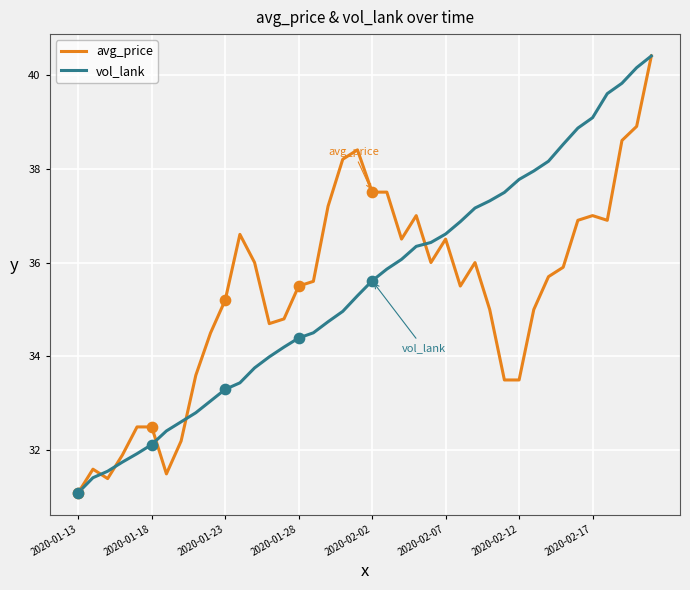

What are all the series names shown in the legend?

avg_price, vol_lank